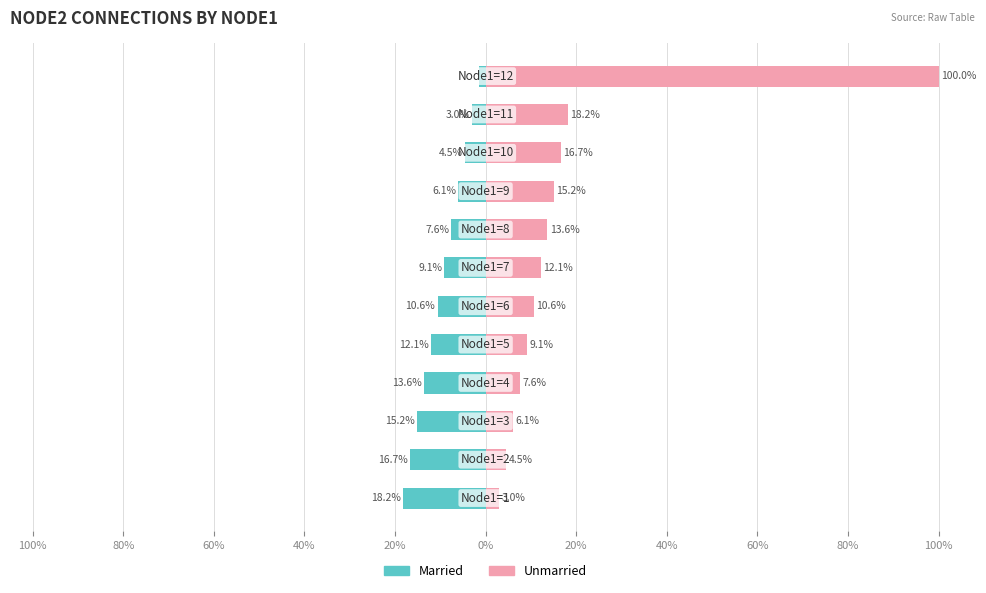

Which series has the largest range (max minus min)?

Unmarried